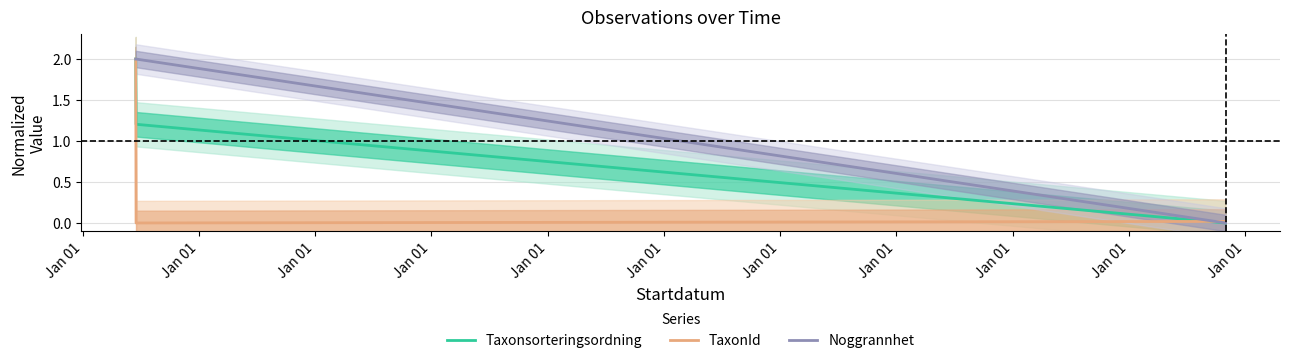

At how many categories does at least one series exceed 1?

2